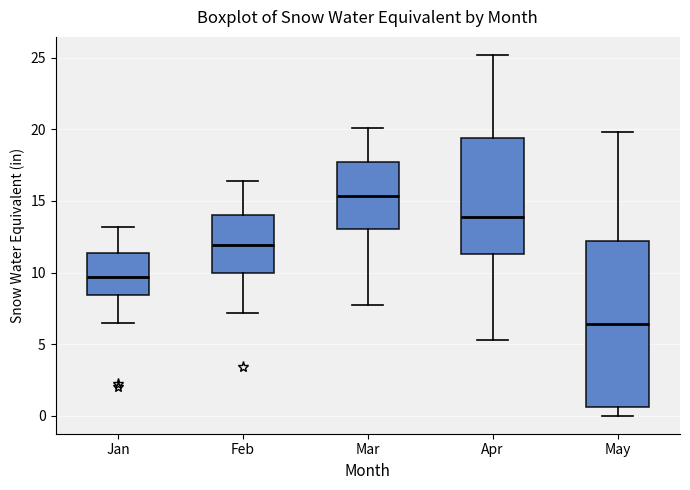

Reading left to right, transcribe this box plot: for each box, give where its median line is, the range the box spans, and where its two whiskers end, as read against the y-axis. The values are not printed on the chart, so give them approximately, as read against the axis.

Jan: median 9.5, box 8.5 to 11.5, whiskers 6.5 to 13.0
Feb: median 12.0, box 10.0 to 14.0, whiskers 7.0 to 16.5
Mar: median 15.5, box 13.0 to 17.5, whiskers 7.5 to 20.0
Apr: median 14.0, box 11.5 to 19.5, whiskers 5.5 to 25.0
May: median 6.5, box 0.5 to 12.0, whiskers 0.0 to 20.0